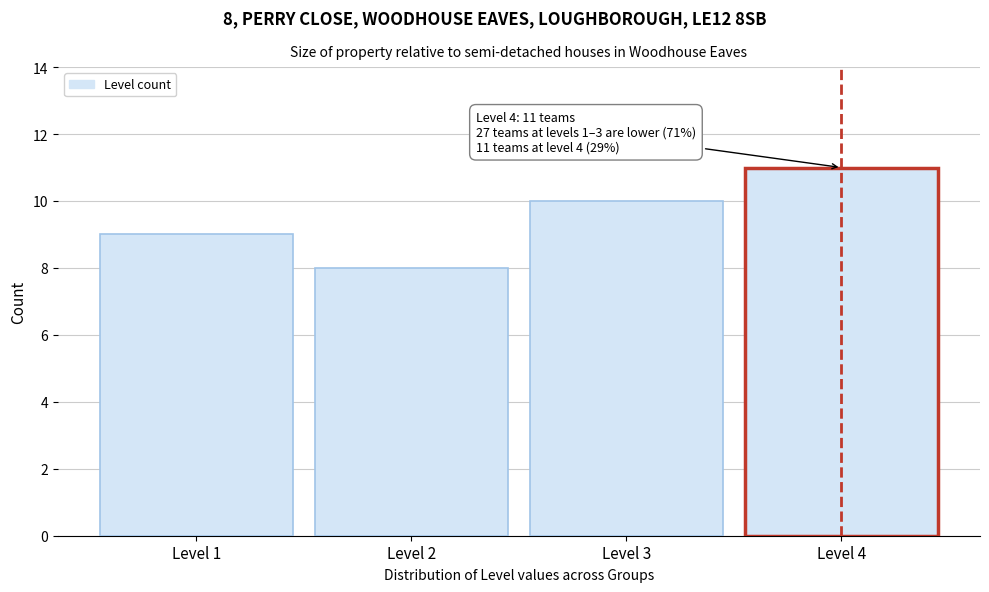

Reading right to left, what are all the values shown in this chart?

11	10	8	9